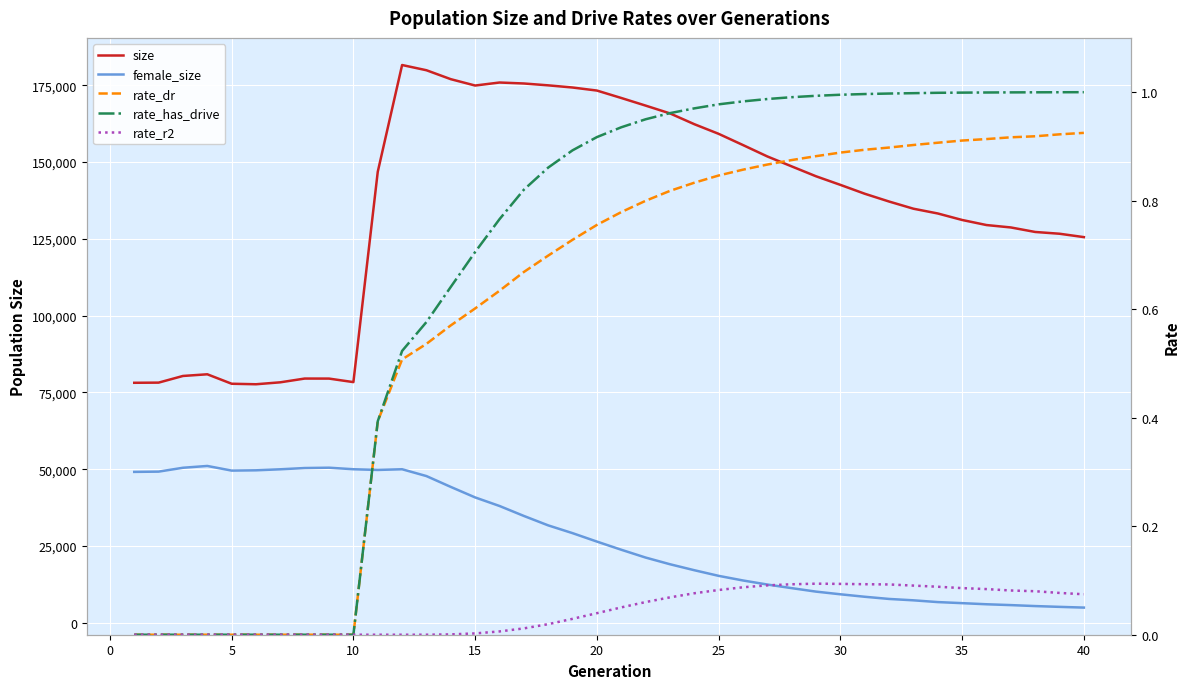

True or false: female_size has a value of 73753.4 at −5.

False